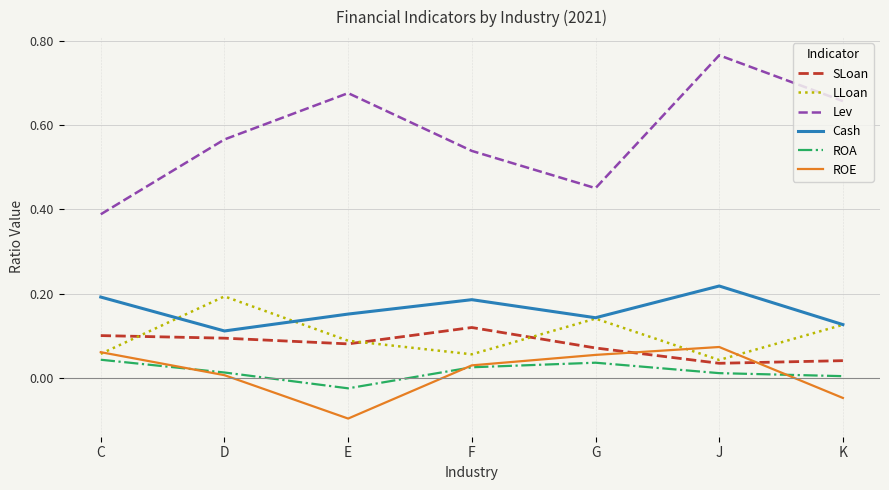

At which category is the sum across all series the highest?

J